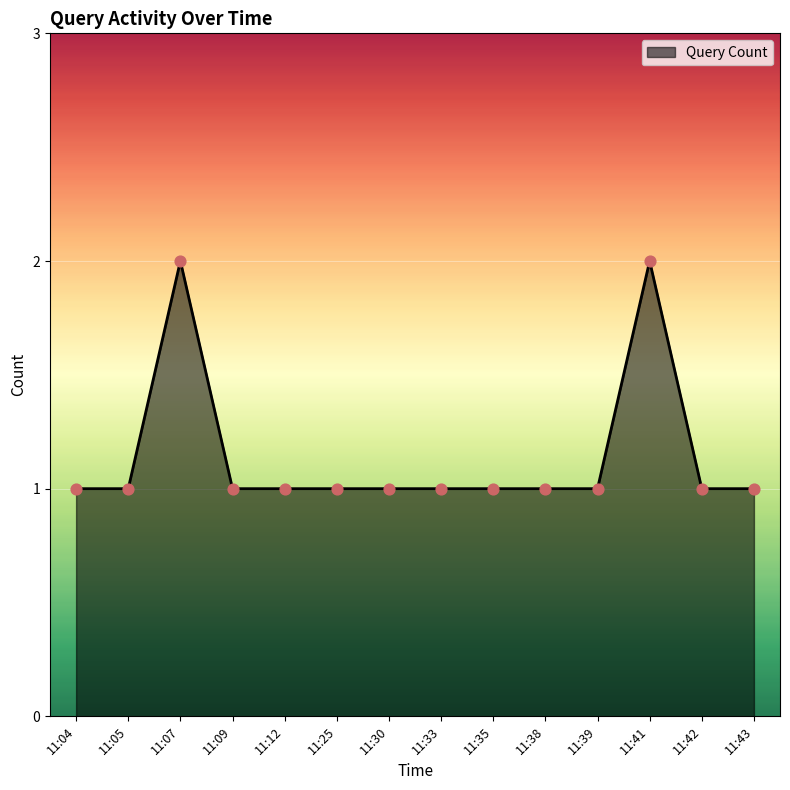

Between 11:43 and 11:07, which is larger?

11:07